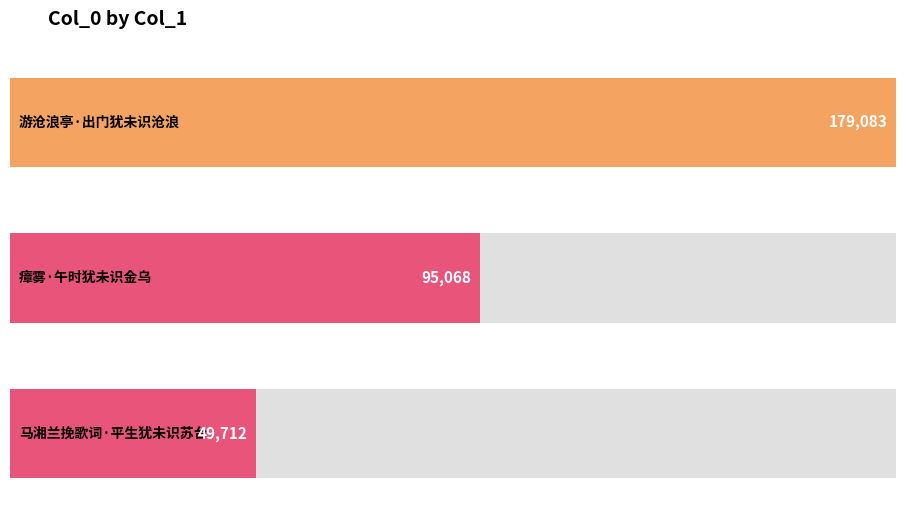

What is the ratio of the value at 马湘兰挽歌词·平生犹未识苏台 to the value at 游沧浪亭·出门犹未识沧浪?

0.3